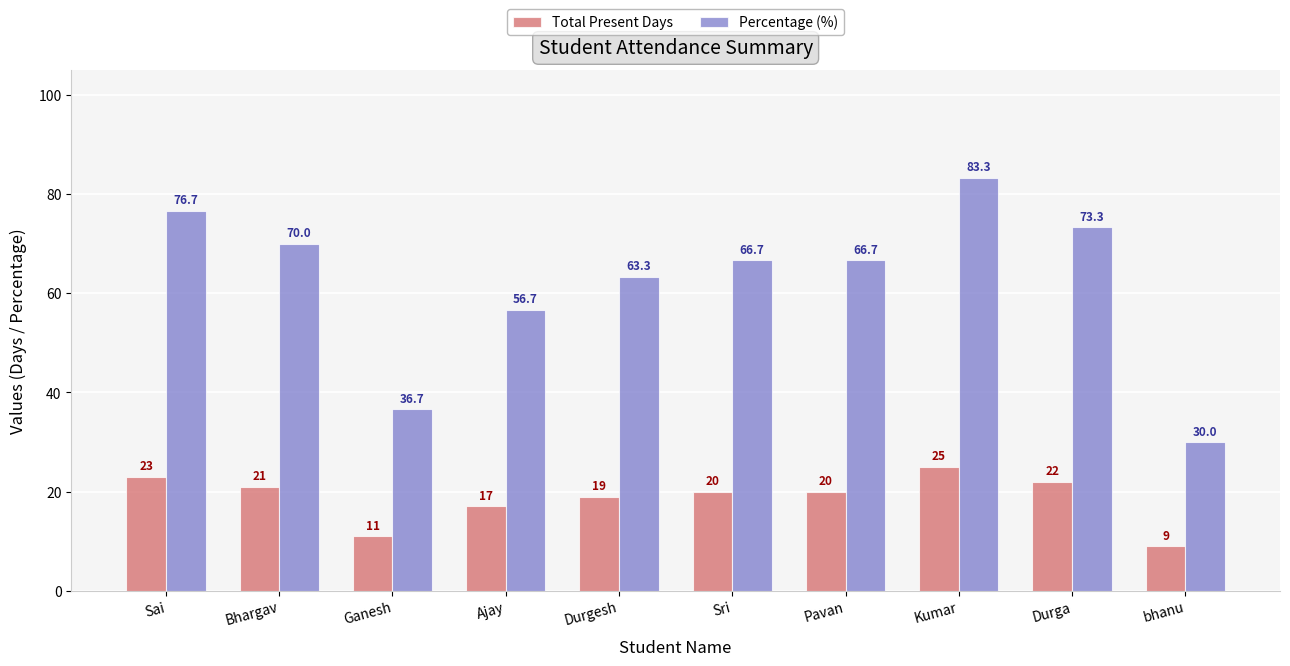

Where does the Total Present Days series first go above 20?

Sai